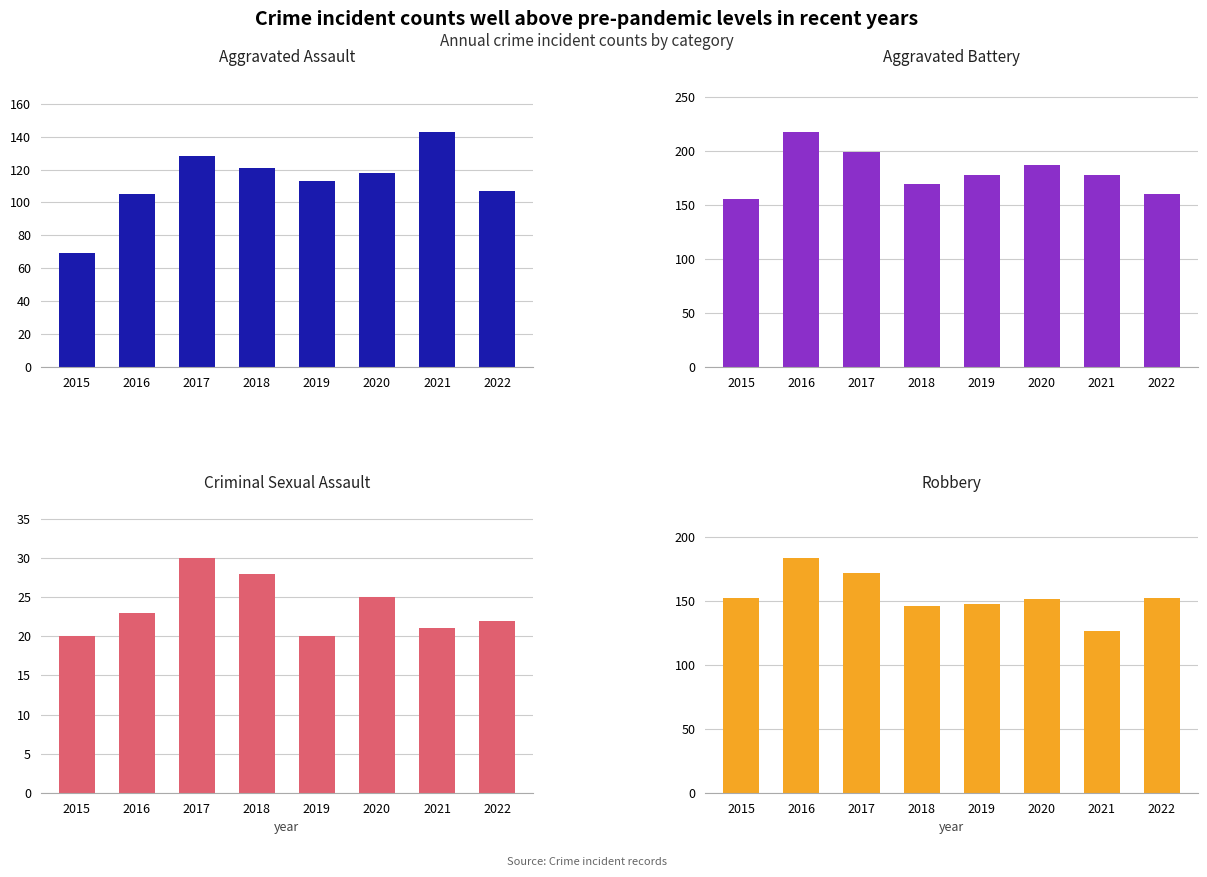

How many bars are there in total?

32